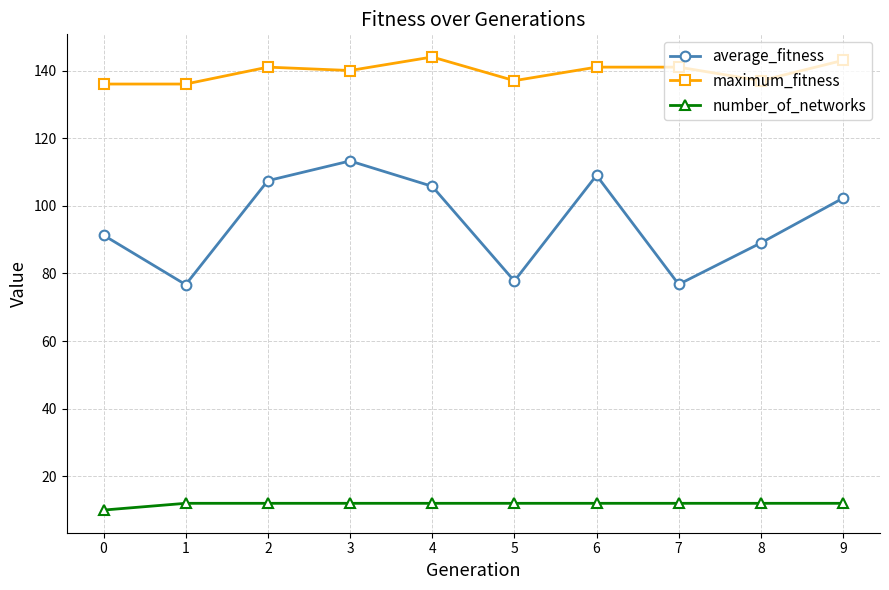

True or false: average_fitness and number_of_networks intersect in this chart.

False